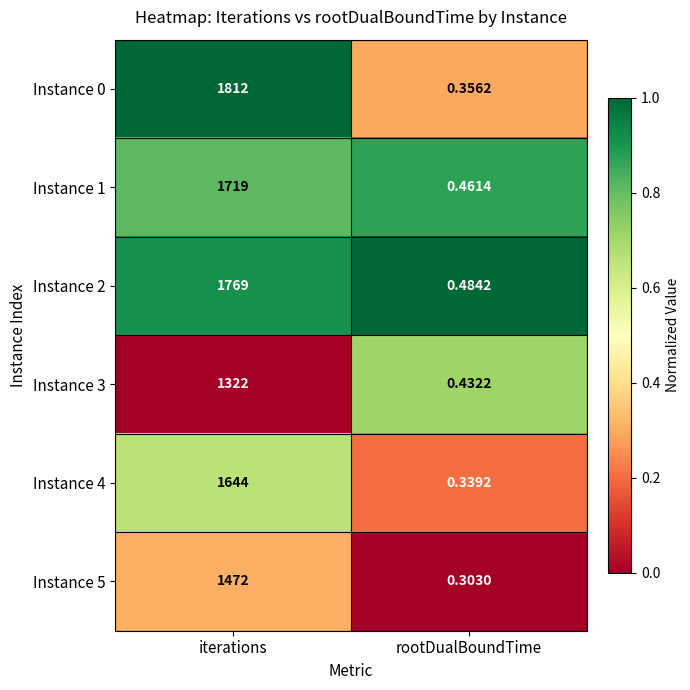

Count the number of data series in this chart.

6